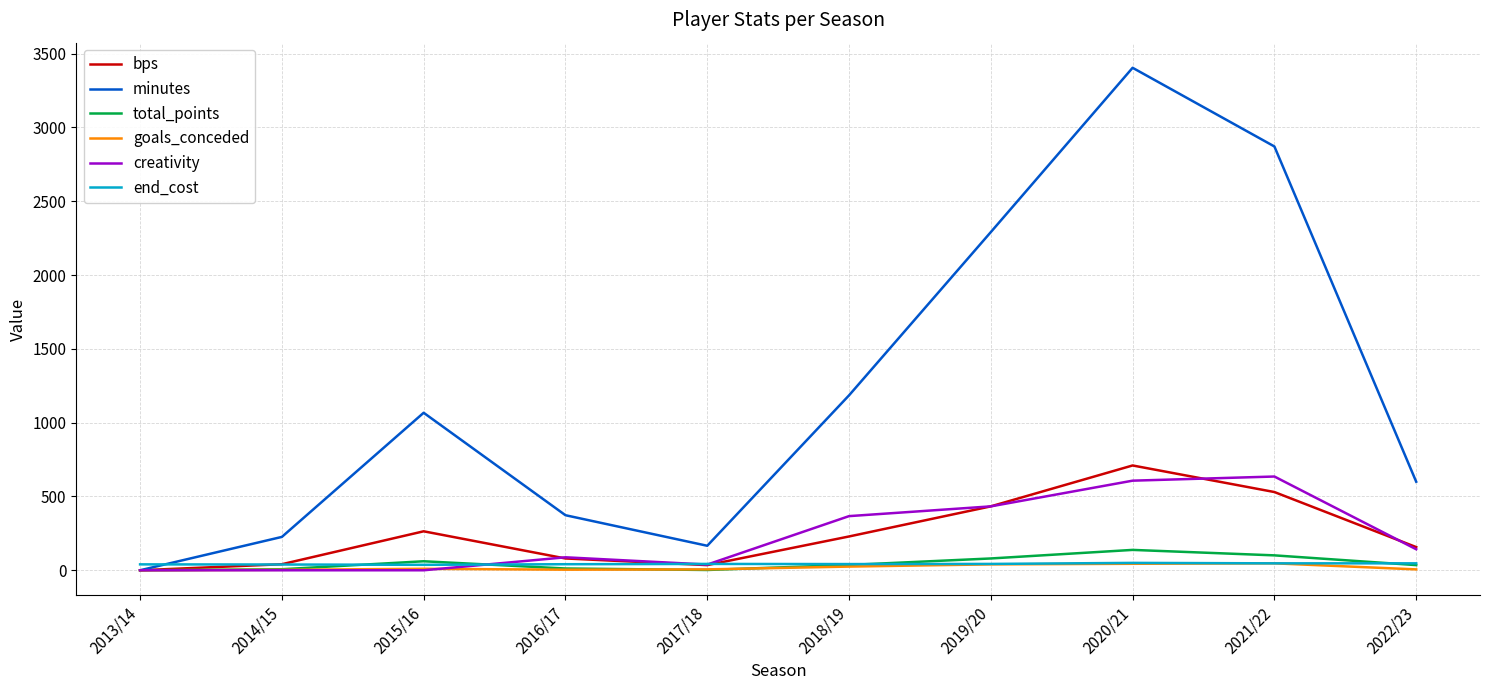

Which series has the largest range (max minus min)?

minutes